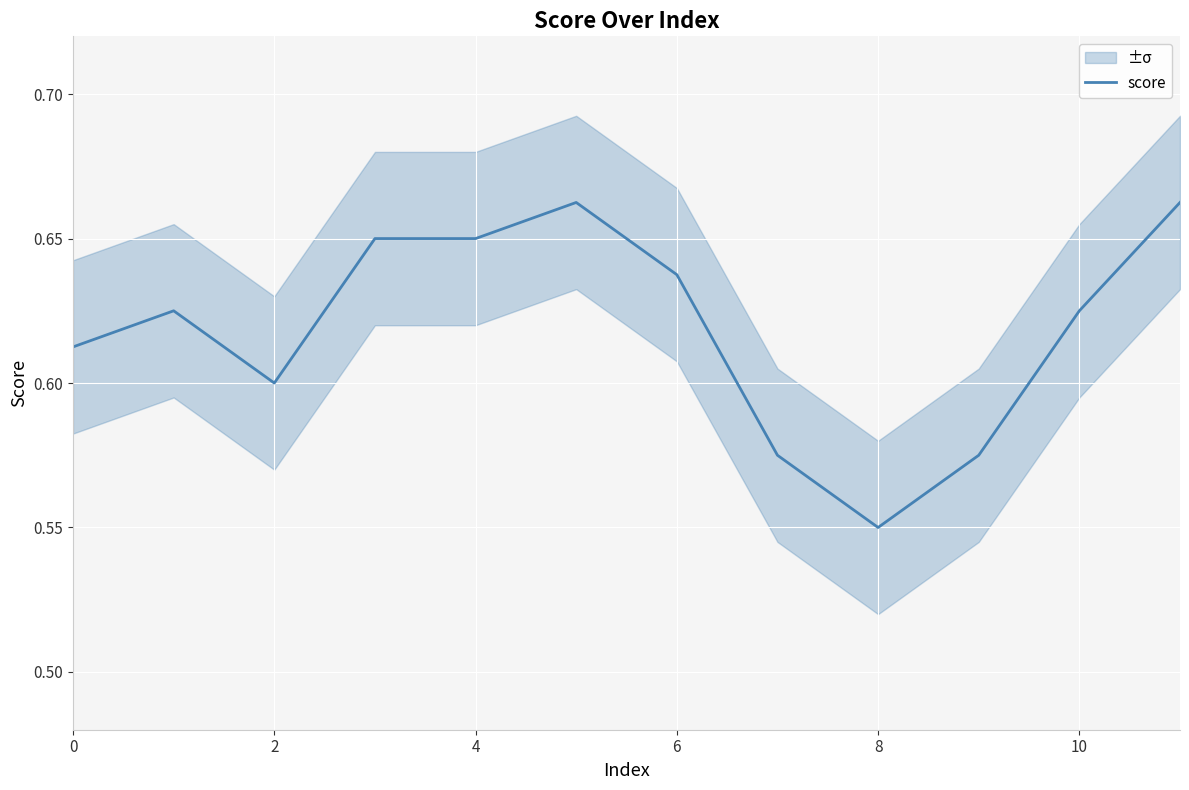

The chart shows a value of 0.1 at 7. True or false?

False